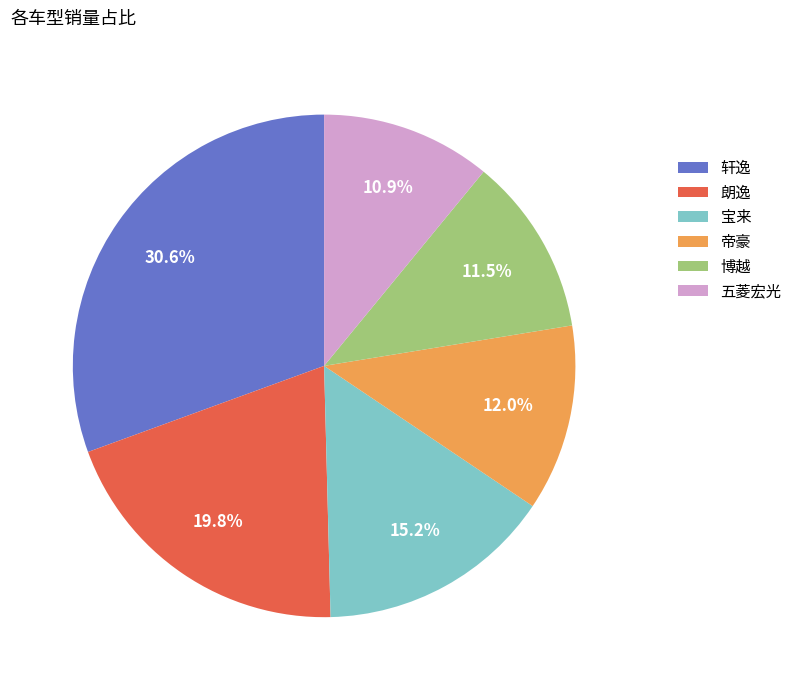

Does any single category account for the majority?

No